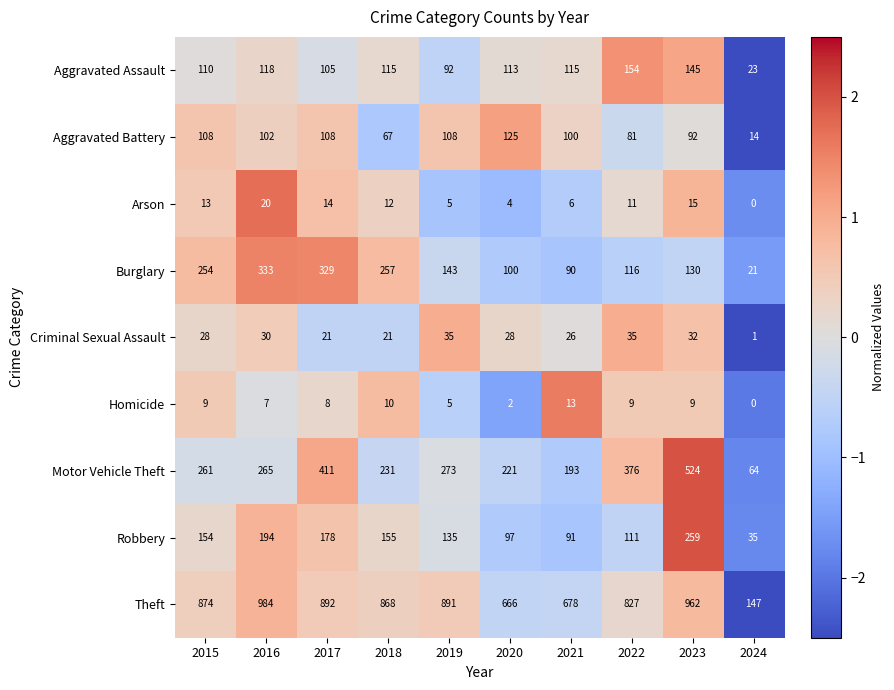

Which series has the largest total across all categories?

Theft